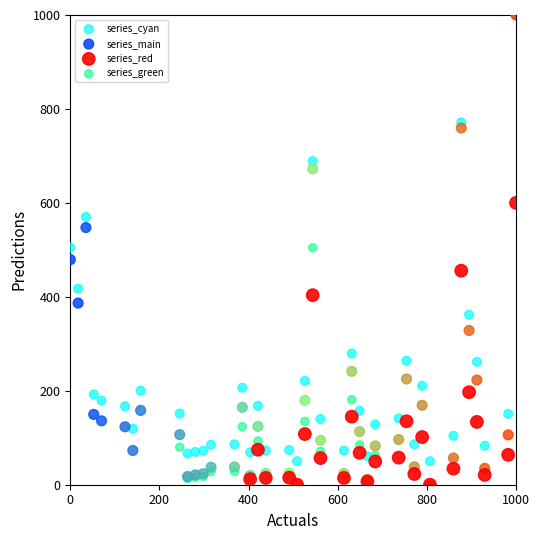

Which series has the widest spread of Y values?

series_main